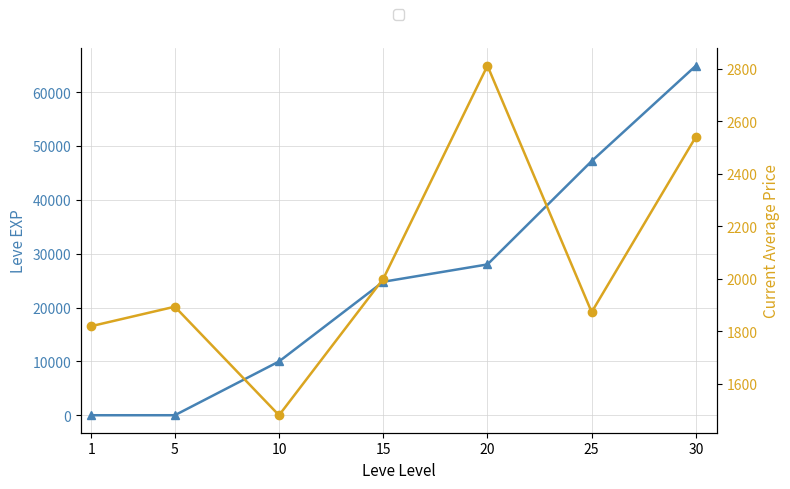

What is the difference between the highest and lowest values at 25?

45326.7